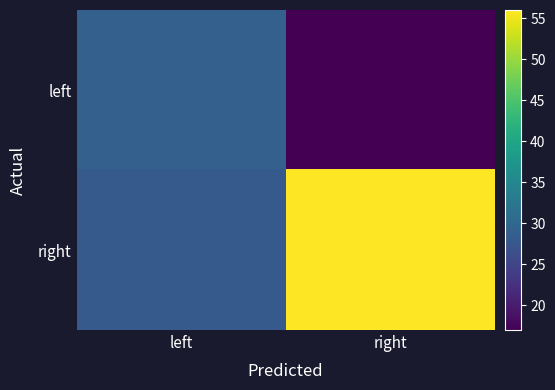

Which series changed the most between left and right?

right